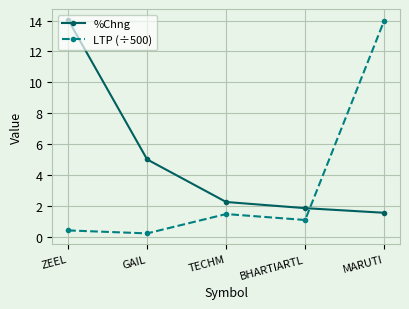

How many lines are shown in the chart?

2